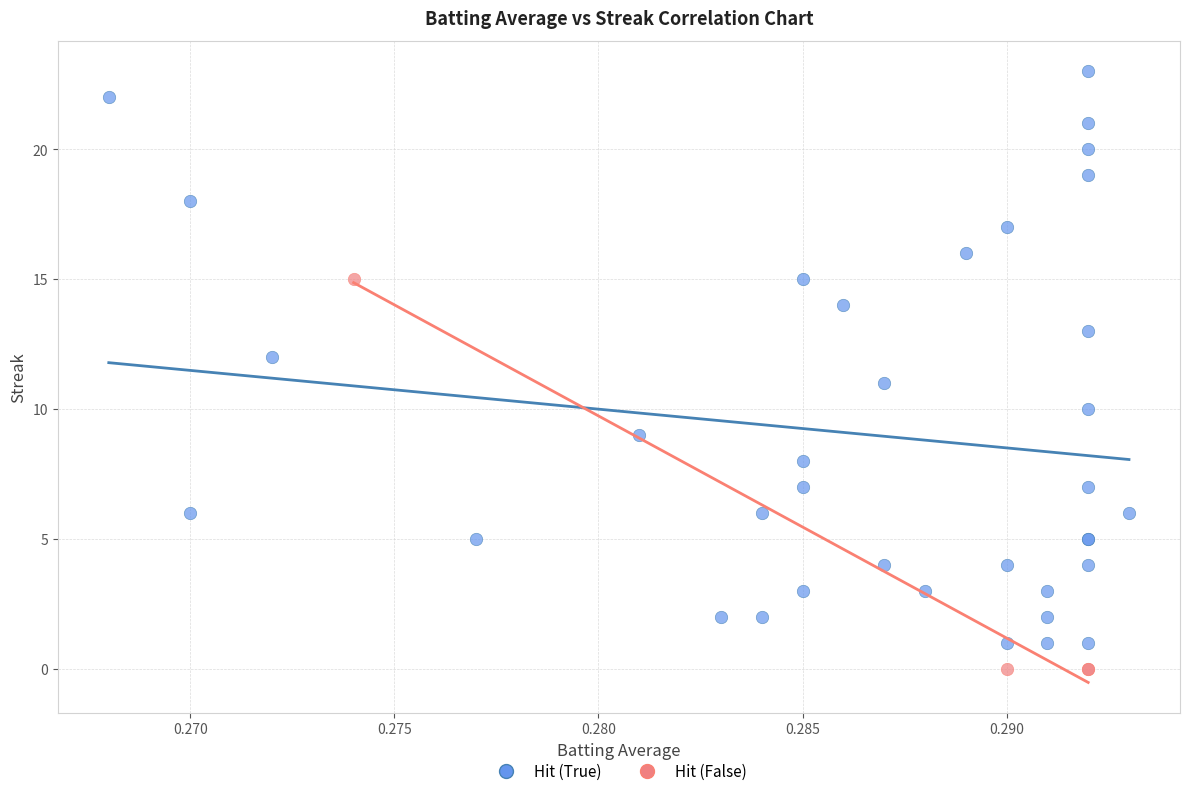

Which series contains the highest Y value?

Hit (True)